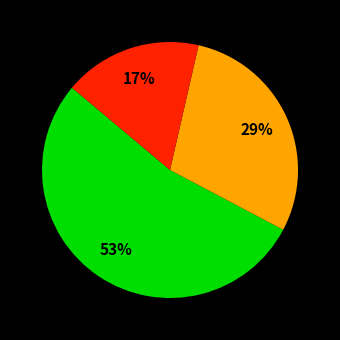

Is there any slice that represents more than half of the pie?

Yes